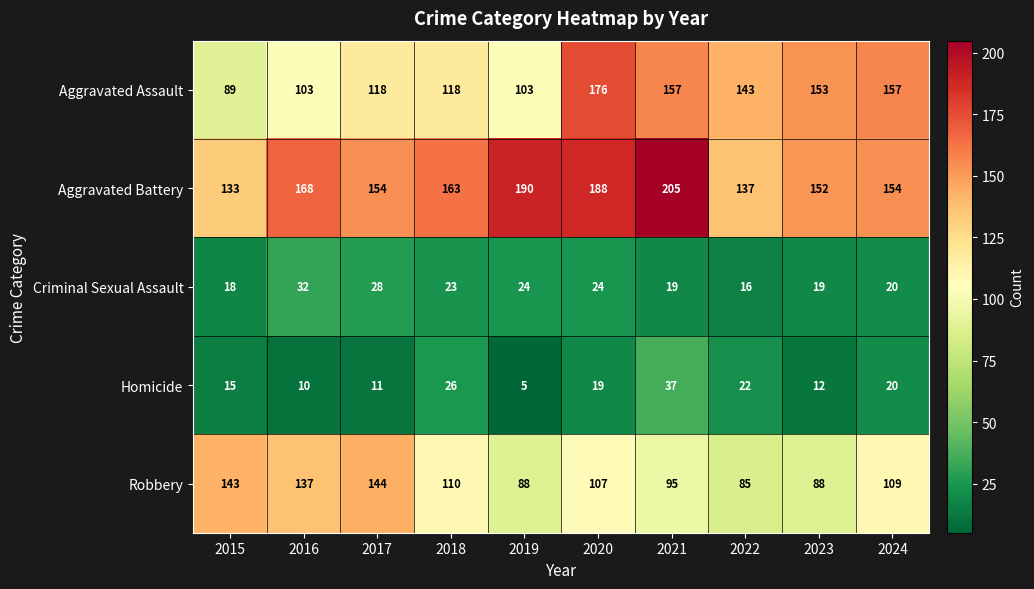

What is the difference between the maximum and minimum values in the Aggravated Assault series?

87